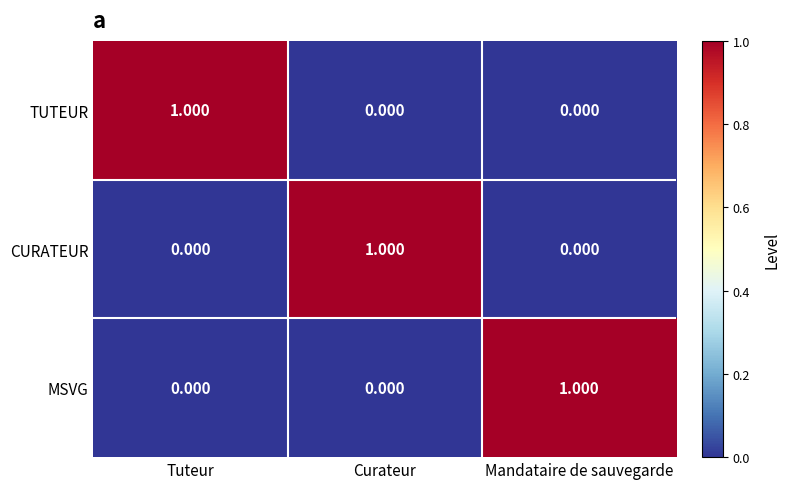

Which category has the highest value in the MSVG series?

Mandataire de sauvegarde